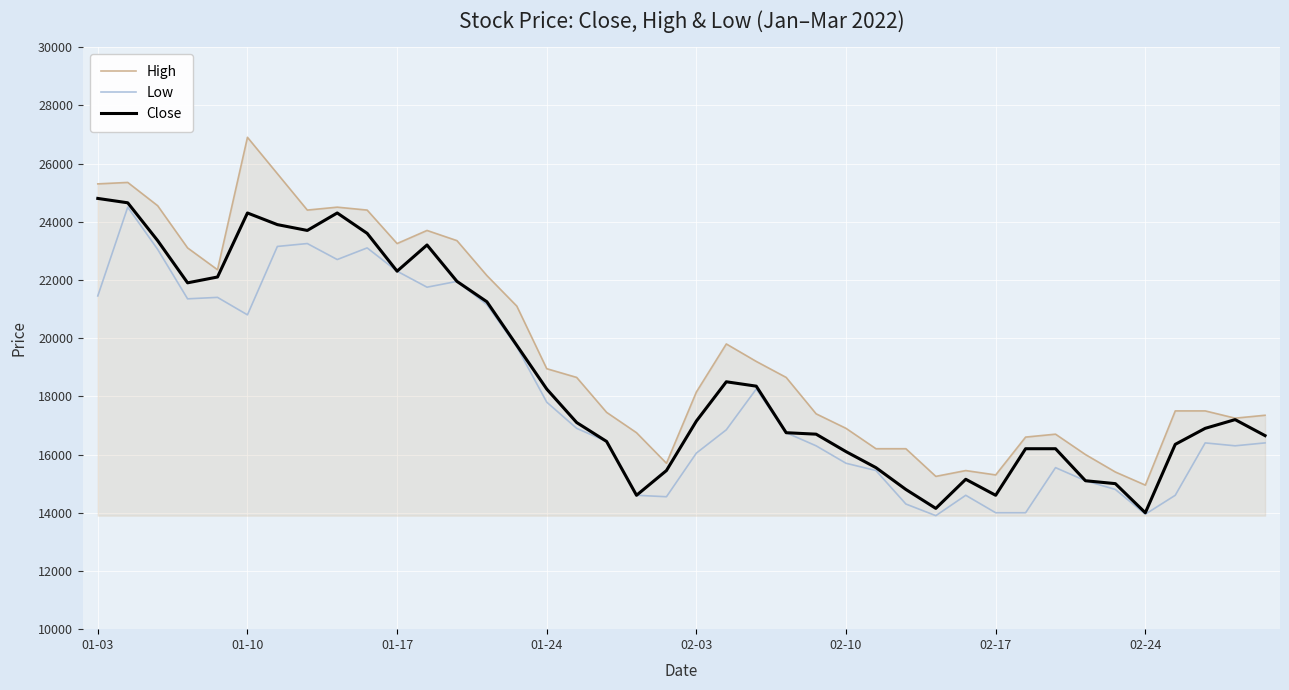

What is the greatest value displayed?

26900